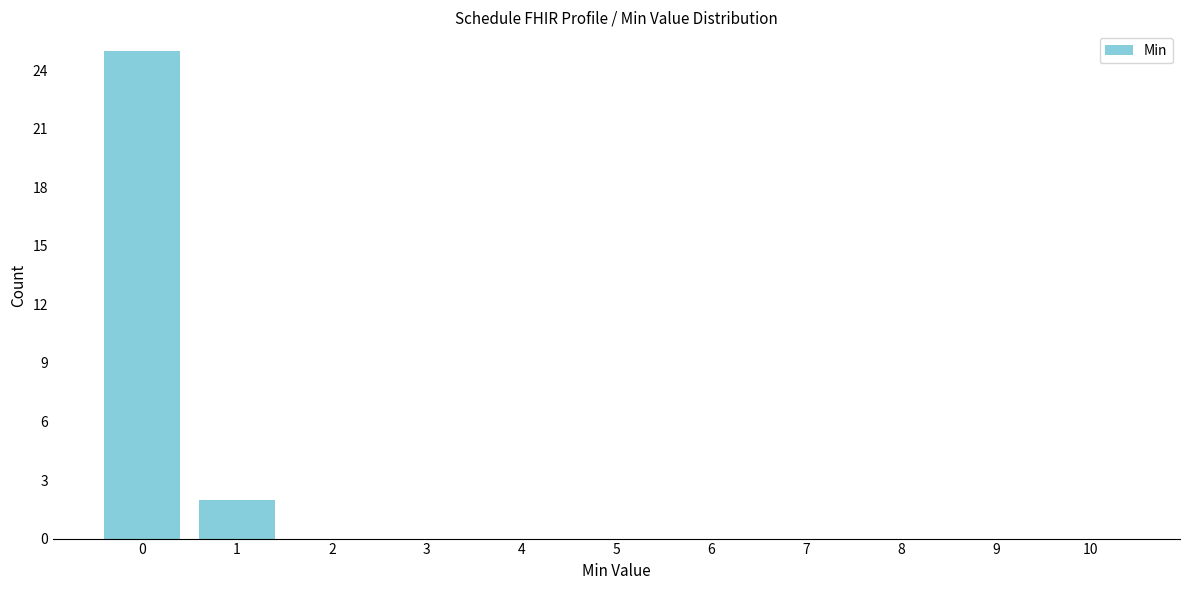

Reading left to right, transcribe all the data shown in this chart.

0=25	1=2	2=0	3=0	4=0	5=0	6=0	7=0	8=0	9=0	10=0